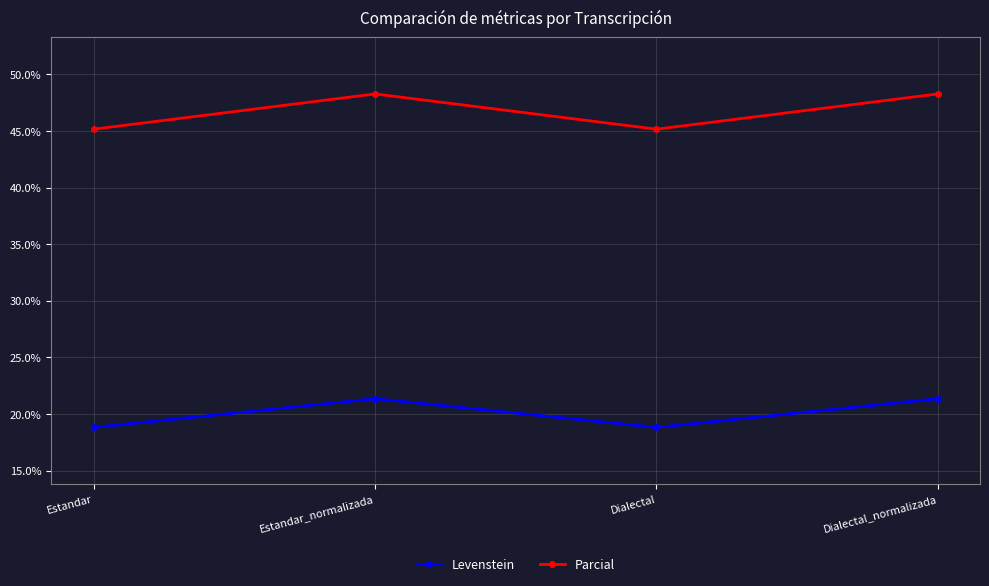

What is the difference between the maximum and minimum values in the Levenstein series?

2.5